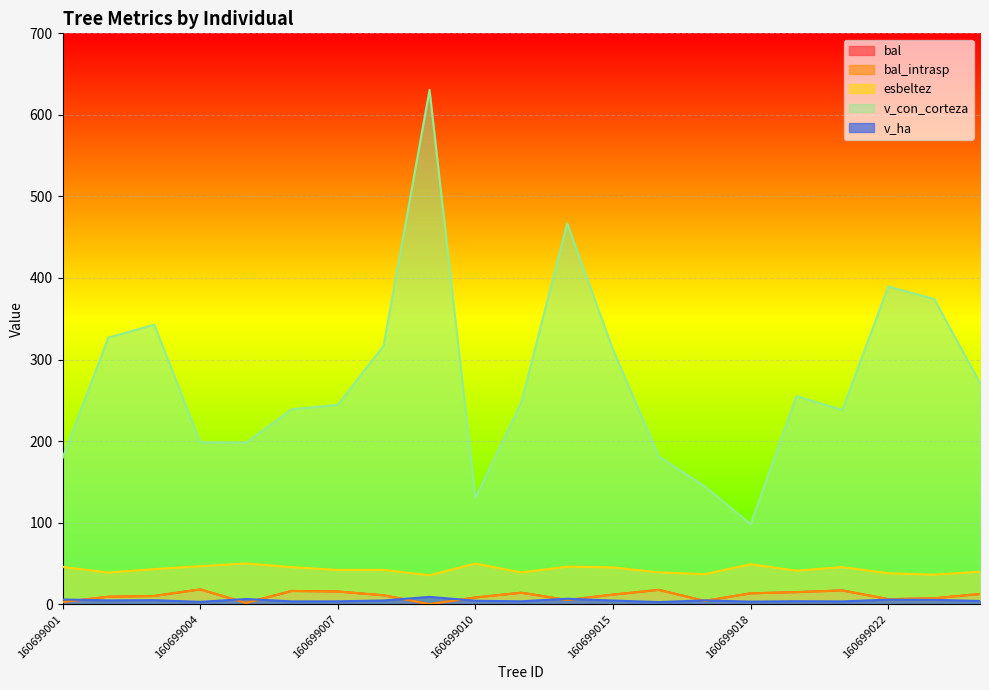

What is the sum of the v_ha values at 160699002 and 160699024?

8.5